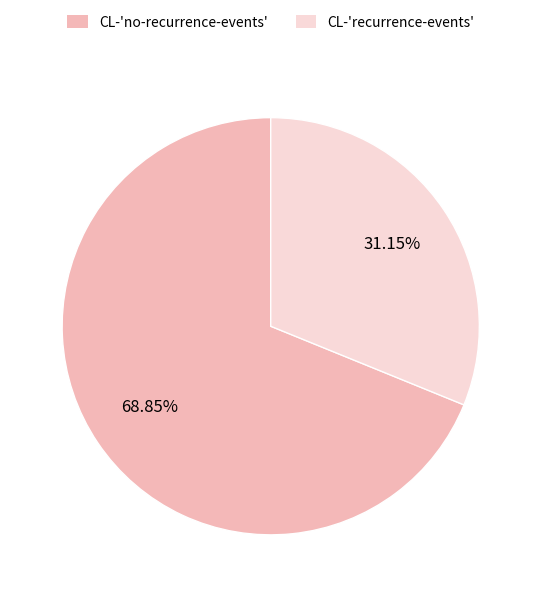

Is there any slice that represents more than half of the pie?

Yes